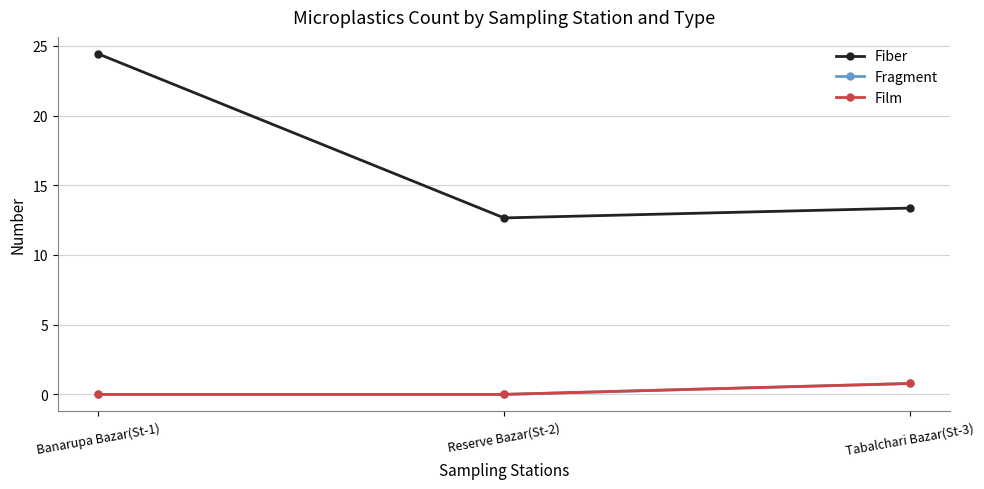

Is it true that Fragment equals 0.8 at Tabalchari Bazar(St-3)?

True